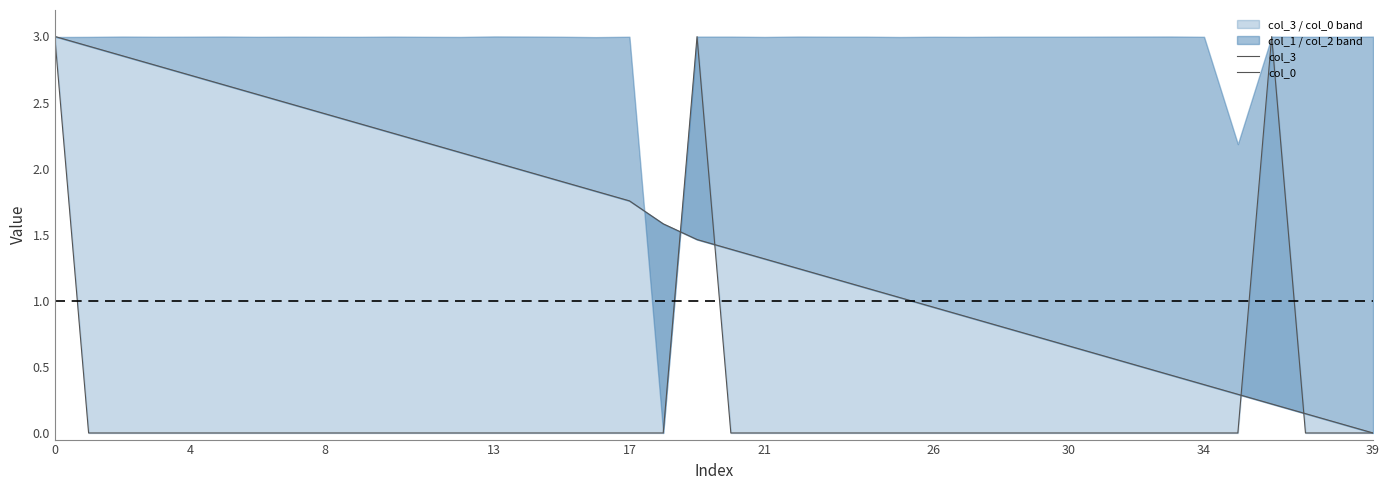

Reading left to right, what are all the values shown in this chart?

col_3: 3.0	2.9	2.9	2.8	2.7	2.6	2.6	2.5	2.4	2.3	2.3	2.2	2.1	2.0	2.0	1.9	1.8	1.8	1.6	1.5	1.4	1.3	1.2	1.2	1.1	1.0	1.0	0.9	0.8	0.7	0.7	0.6	0.5	0.4	0.4	0.3	0.2	0.1	0.1	0.0
col_0: 3.0	0.0	0.0	0.0	0.0	0.0	0.0	0.0	0.0	0.0	0.0	0.0	0.0	0.0	0.0	0.0	0.0	0.0	0.0	3.0	0.0	0.0	0.0	0.0	0.0	0.0	0.0	0.0	0.0	0.0	0.0	0.0	0.0	0.0	0.0	0.0	3.0	0.0	0.0	0.0